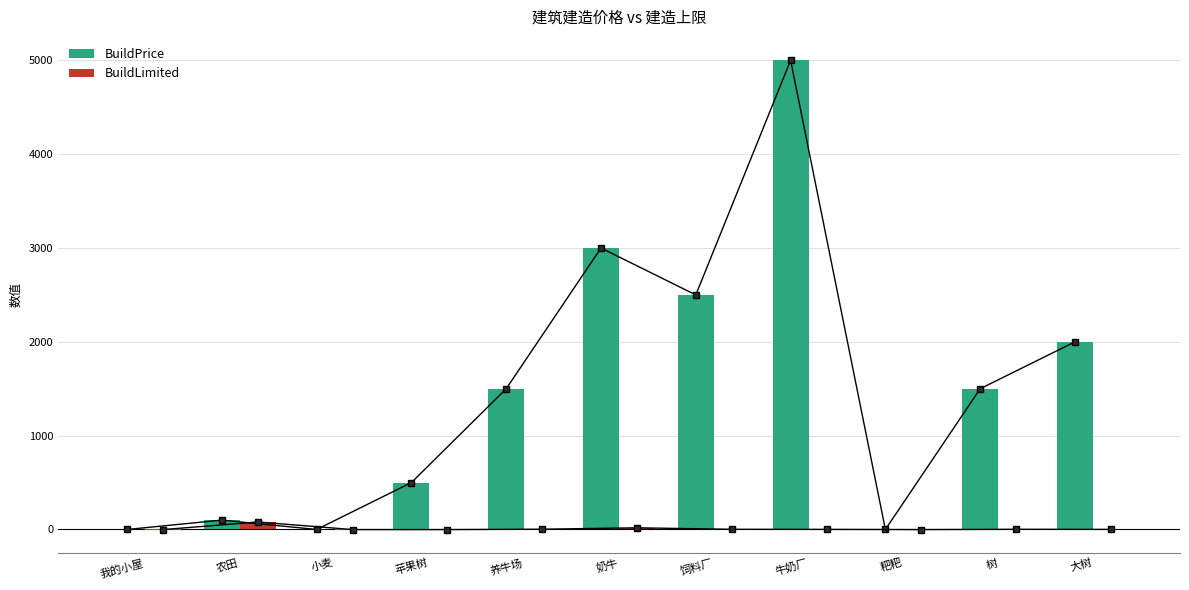

What is the total value across all series at 养牛场?

1503